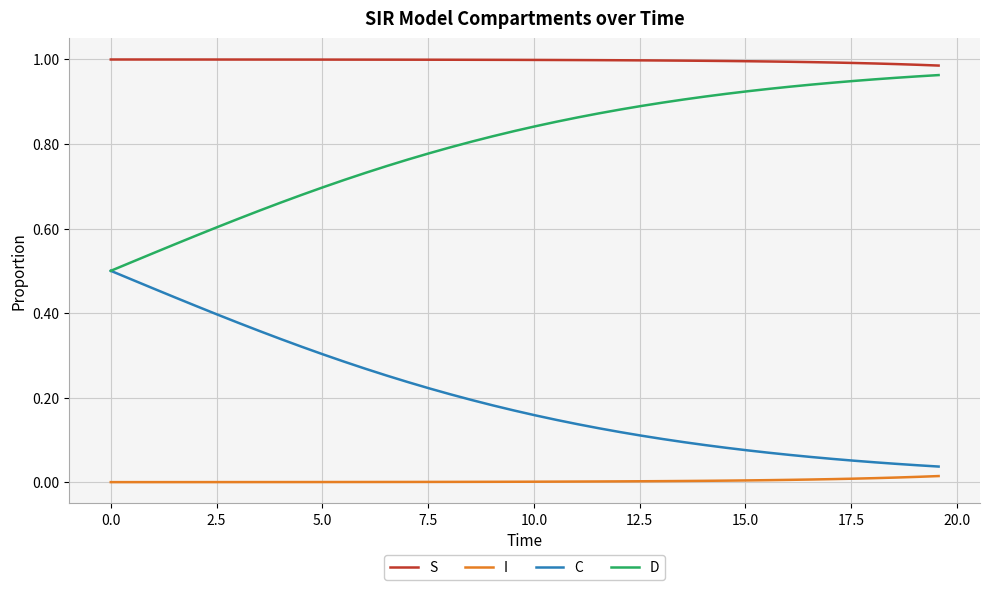

Rank the series by their average value, from highest to lowest.

S, D, C, I